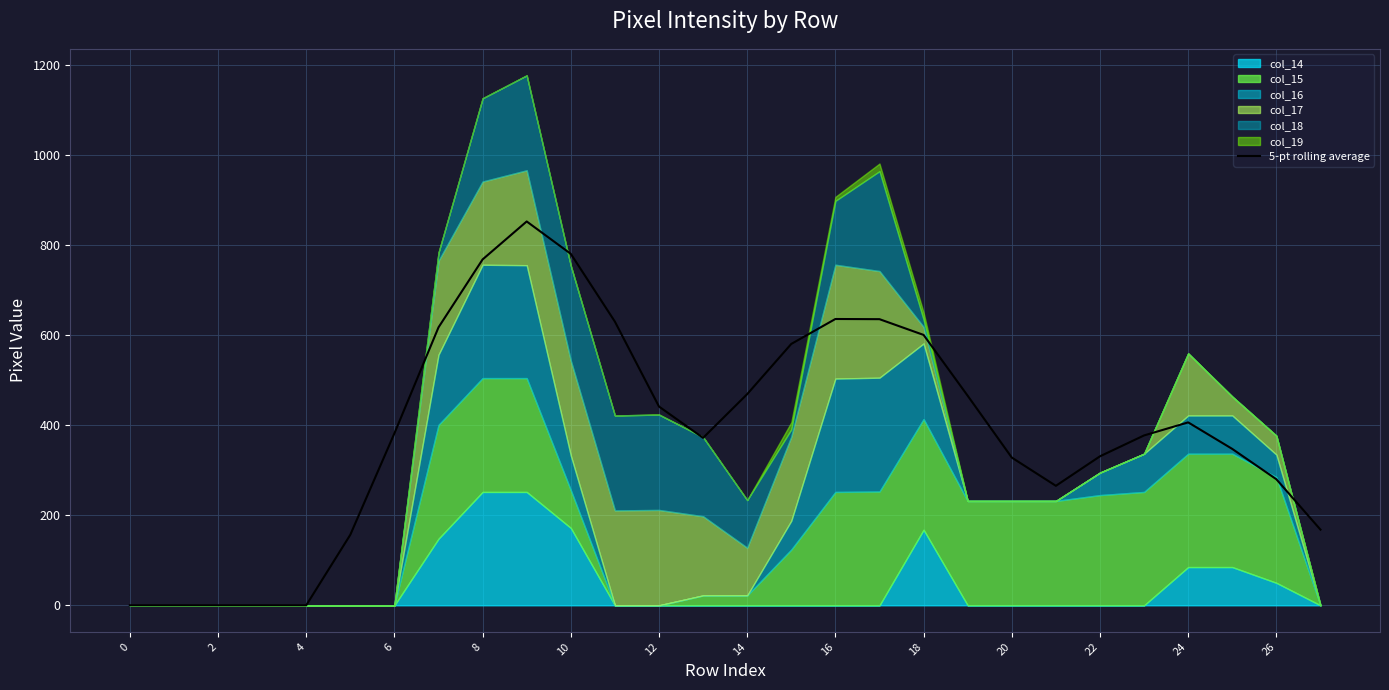

The value of 5-pt rolling average at 10 is 781.2. True or false?

True